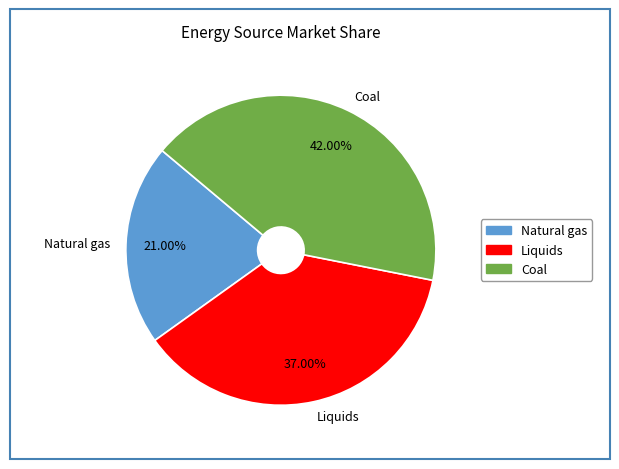

To the nearest percent, what is the difference between the Coal and Natural gas slice percentages?

21%